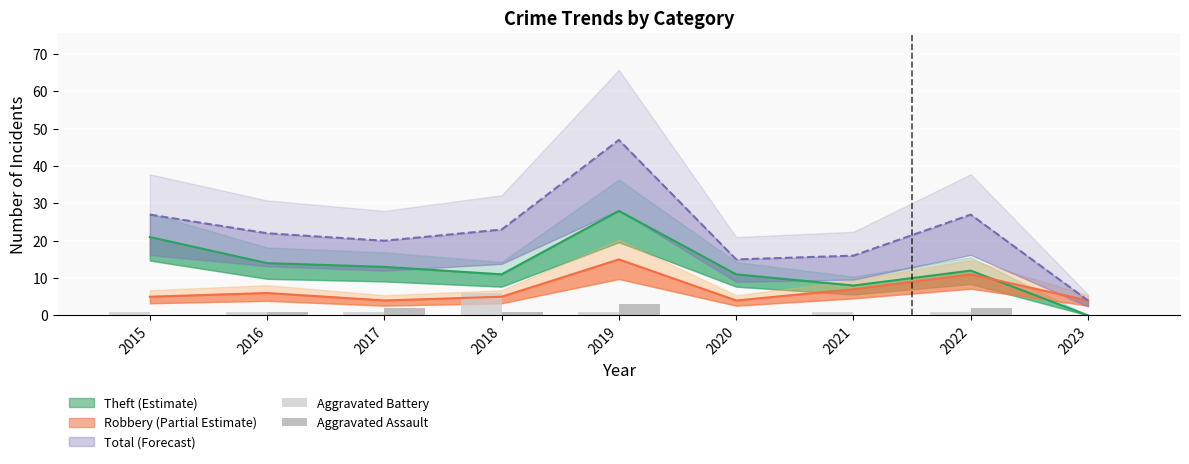

Is the value of Aggravated Assault at 2023 greater than the value of Aggravated Battery at 2015?

No